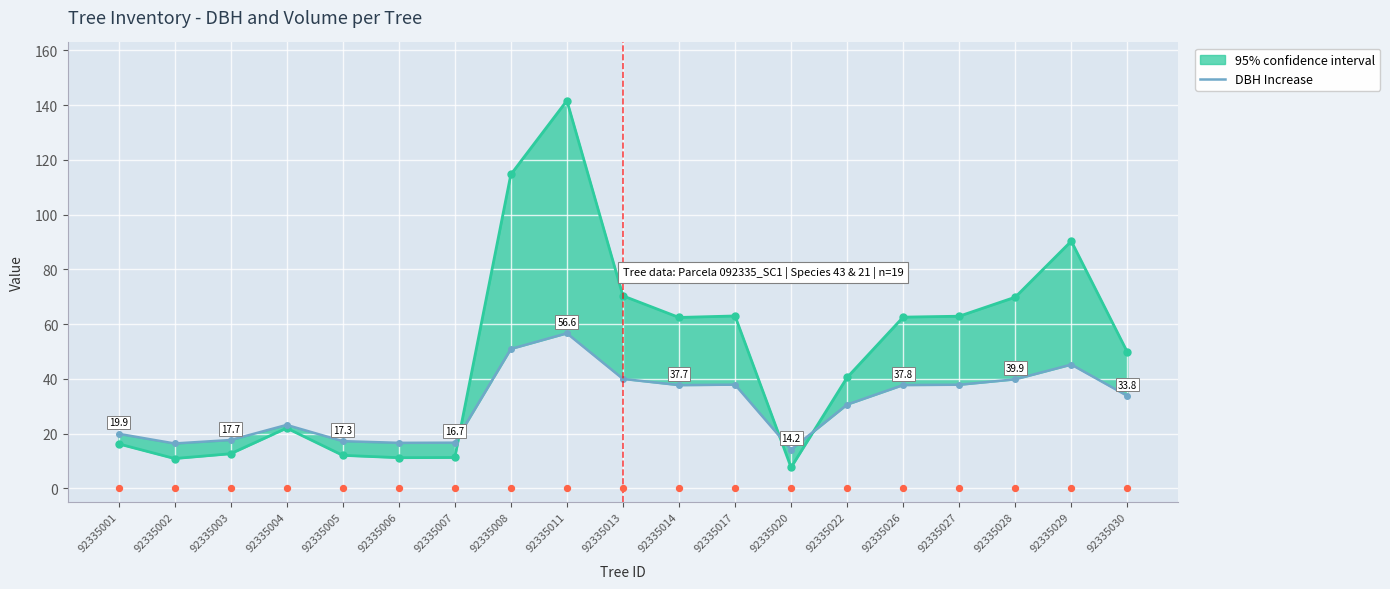

What is the change in value from 92335003 to 92335017?

+20.2